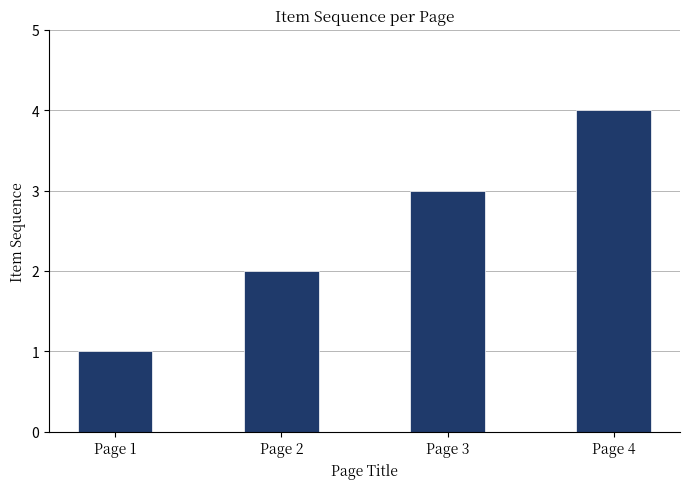

What is the minimum value shown in the chart?

1